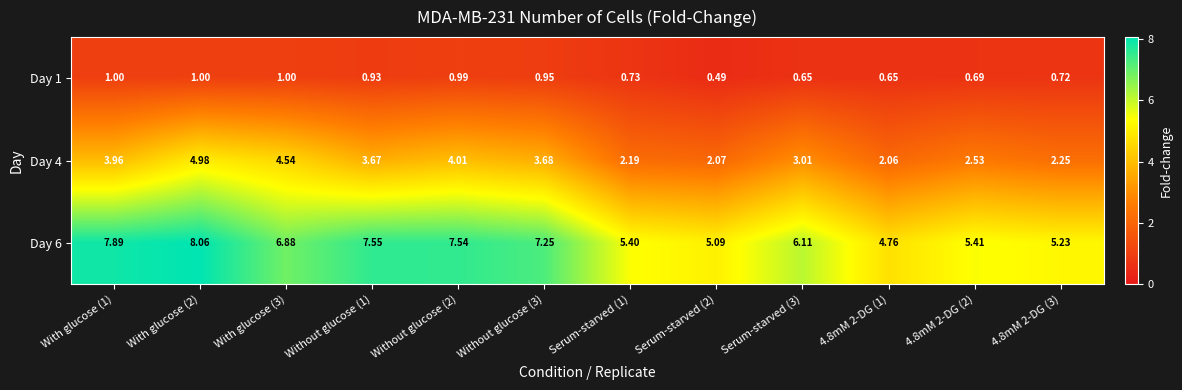

What is the greatest value displayed?

8.1